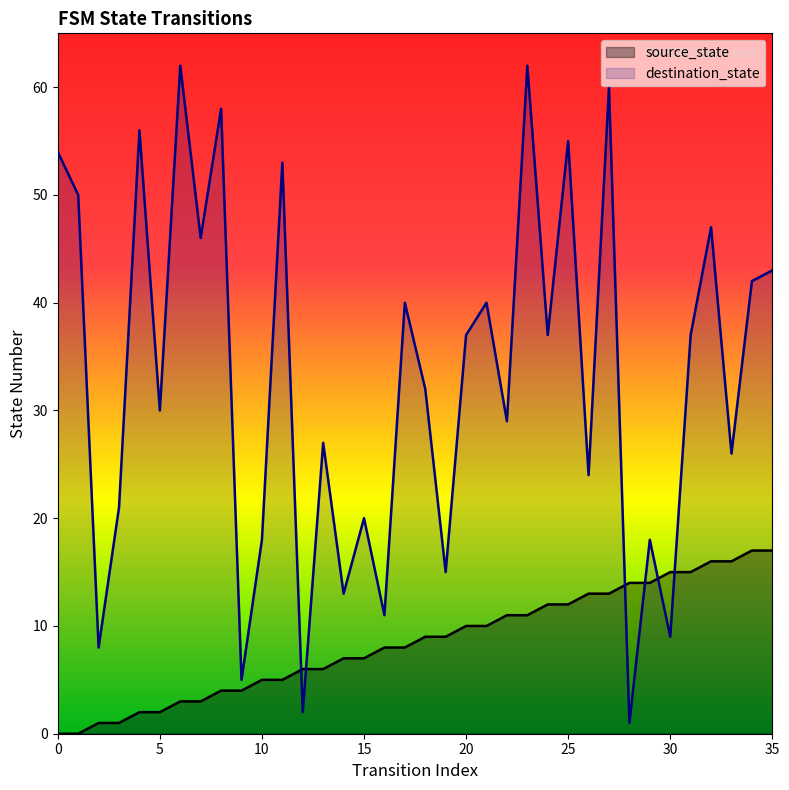

List the labels in order of destination_state value, smallest first.

28, 12, 9, 2, 30, 16, 14, 19, 10, 29, 15, 3, 26, 33, 13, 22, 5, 18, 20, 24, 31, 17, 21, 34, 35, 7, 32, 1, 11, 0, 25, 4, 8, 27, 6, 23